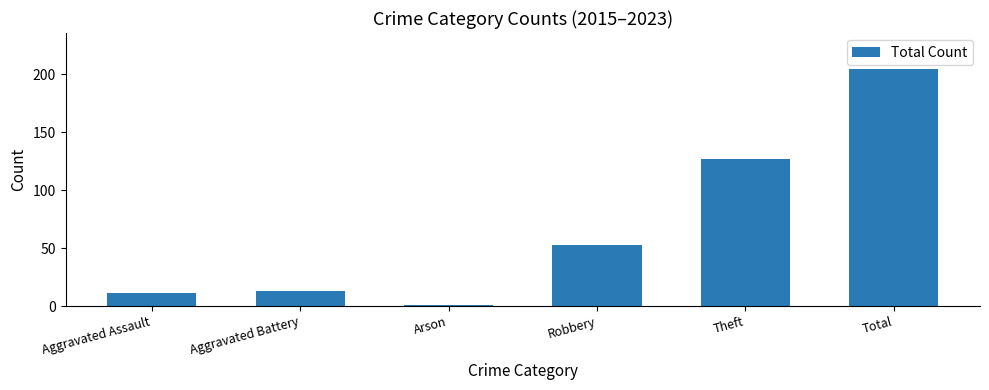

What is the maximum value shown in the chart?

205